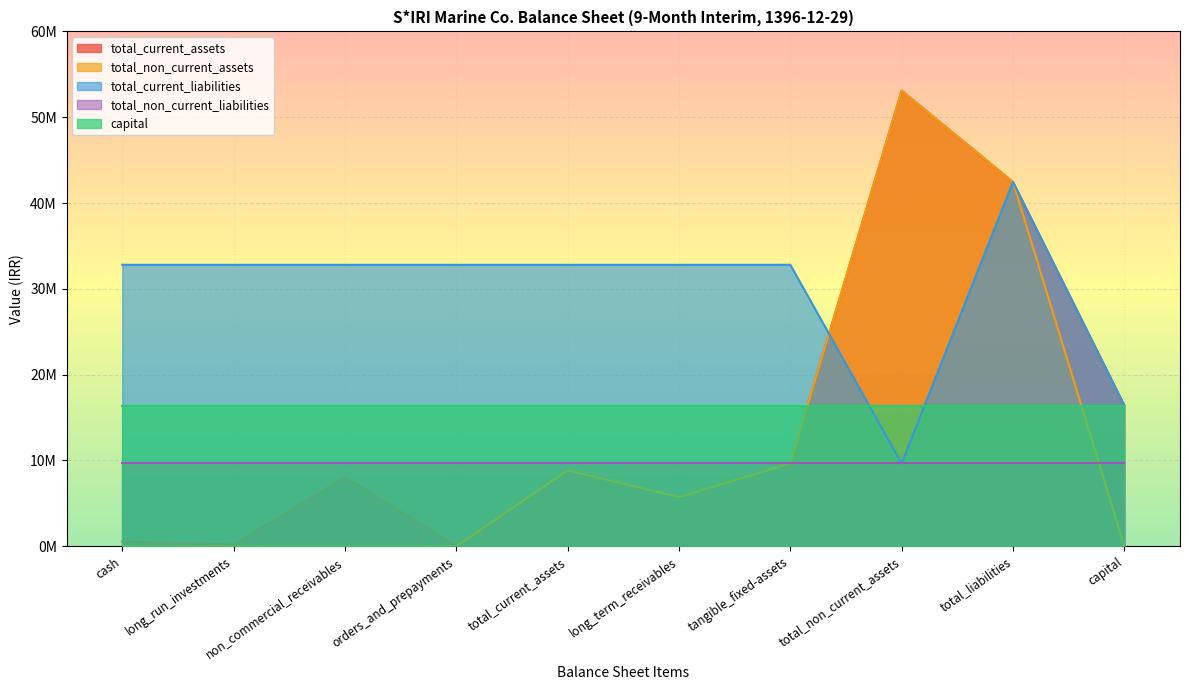

True or false: total_current_liabilities and capital cross at least once.

True